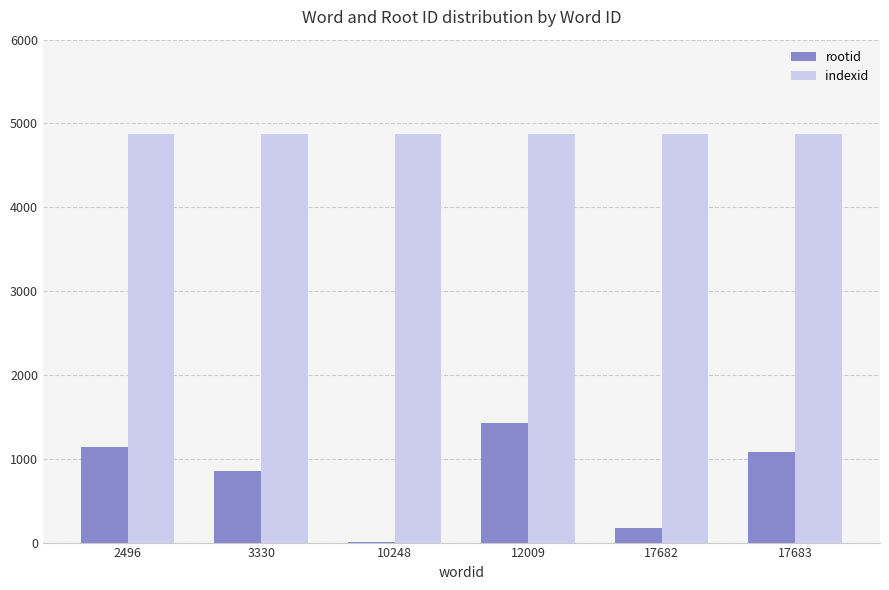

How many series are shown in this chart?

2